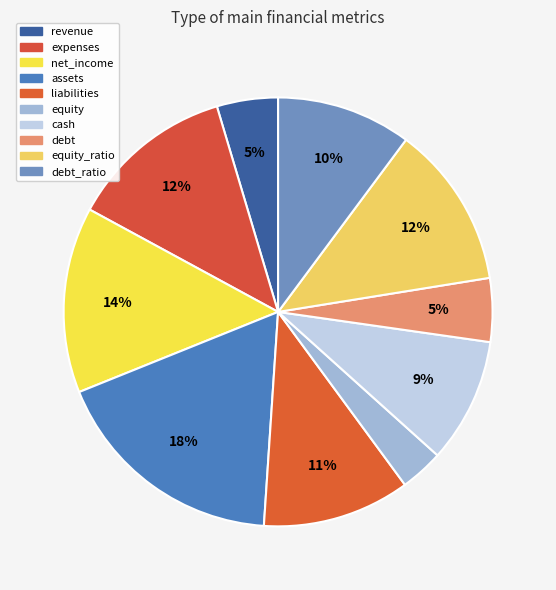

How many slices are in this pie chart?

10